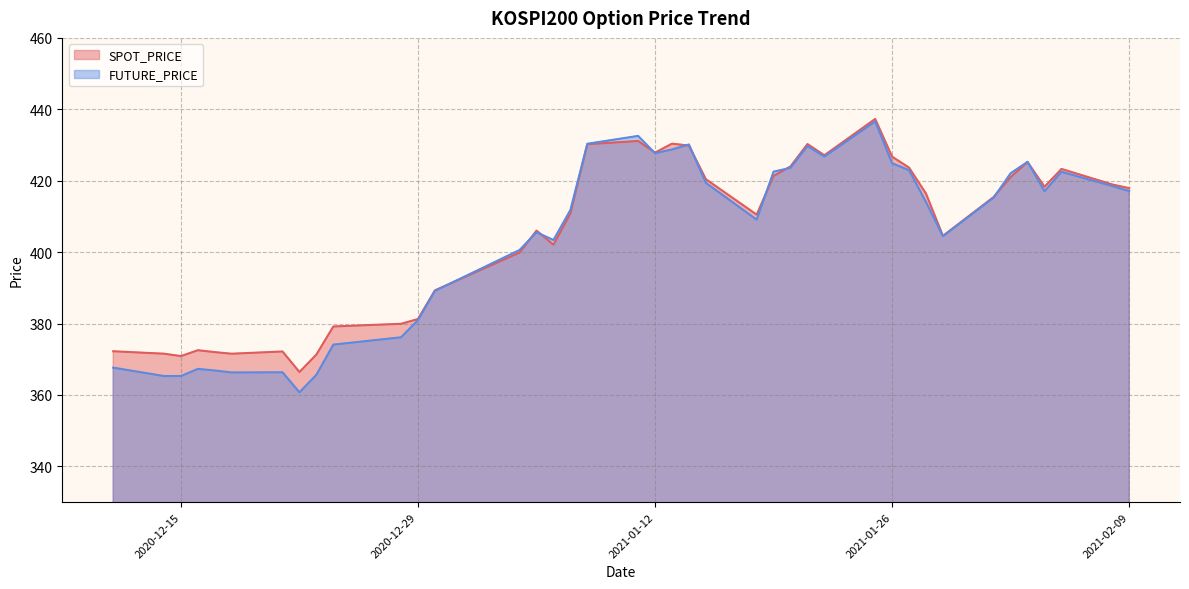

What is the average value of the SPOT_PRICE series?

405.5